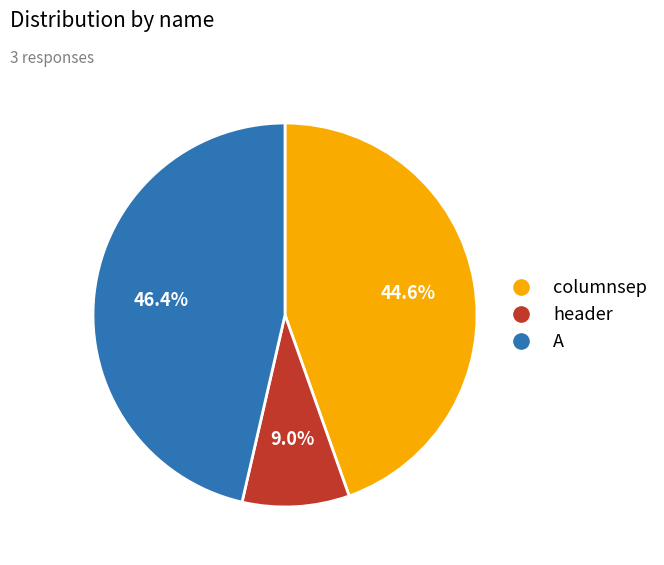

True or false: A accounts for 61% of the total.

False